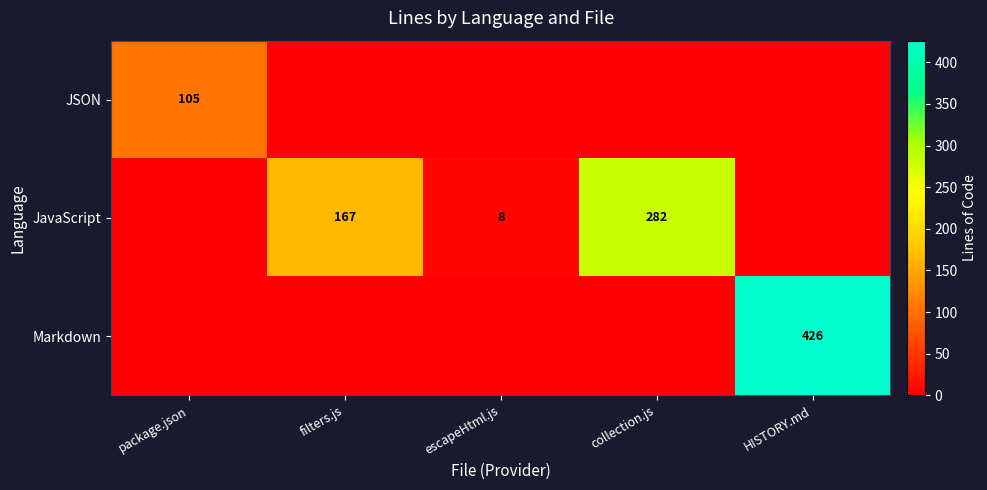

How many values in JSON are above zero?

1